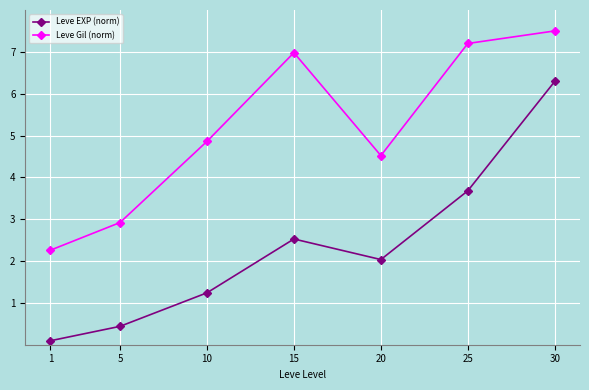

At which category does Leve EXP (norm) reach its first local valley?

20